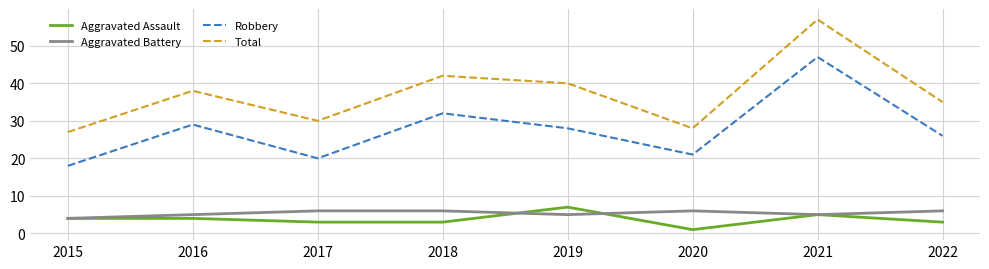

Is it true that Robbery equals 29 at 2015?

False